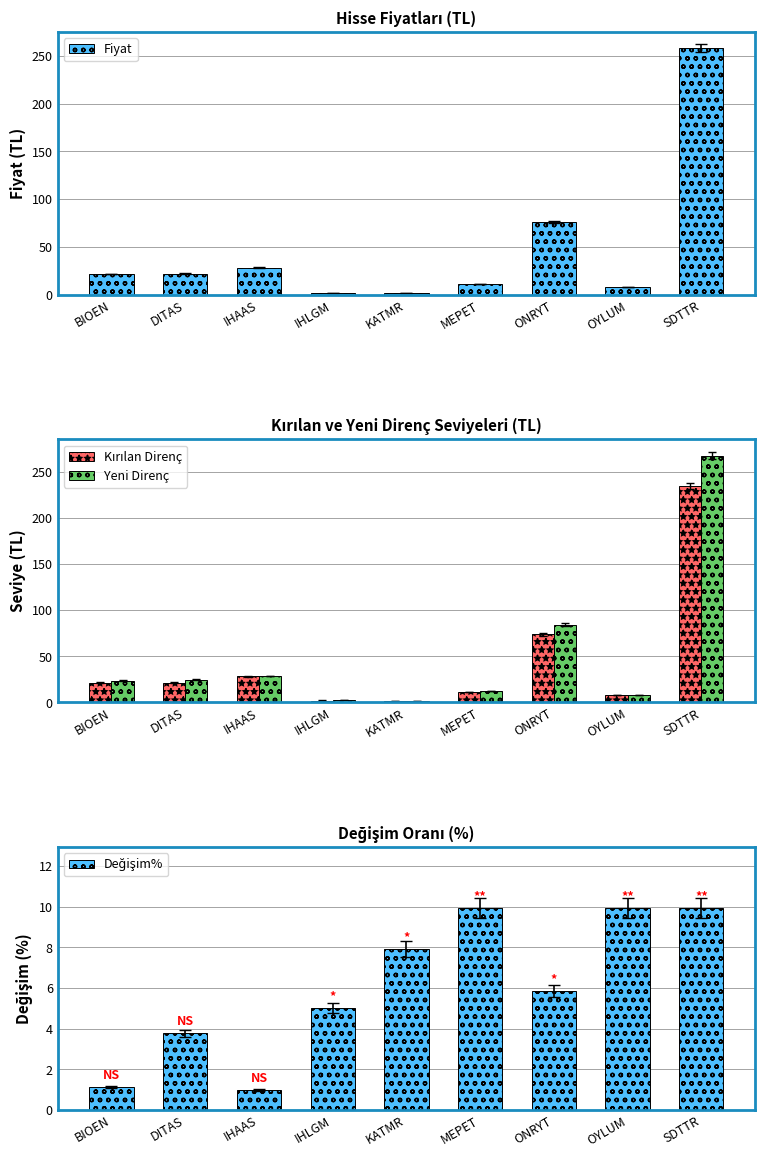

Which category has the lowest value in the Kırılan Direnç series?

KATMR